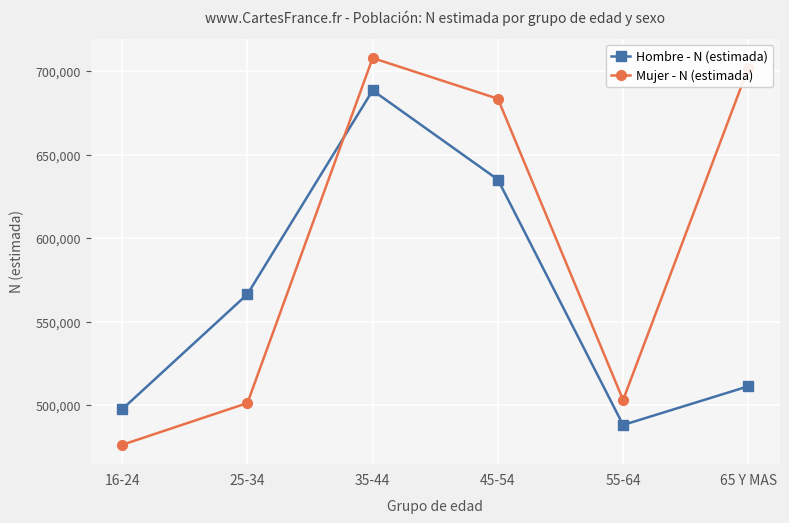

What is the difference between the highest and lowest values at 35-44?

19372